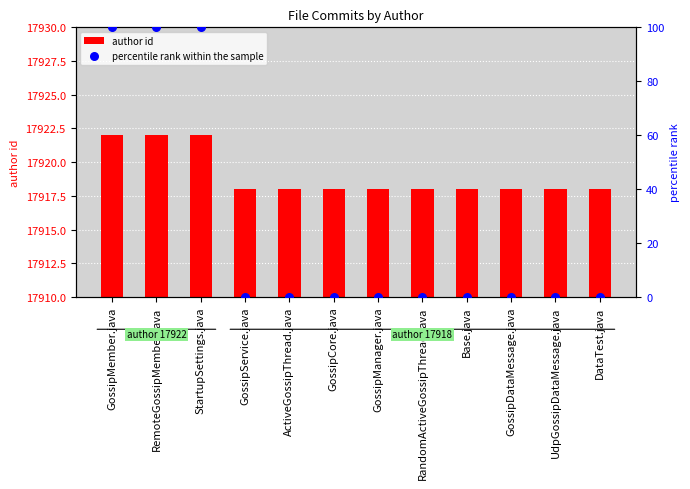

What are all the series names shown in the legend?

author id, percentile rank within the sample